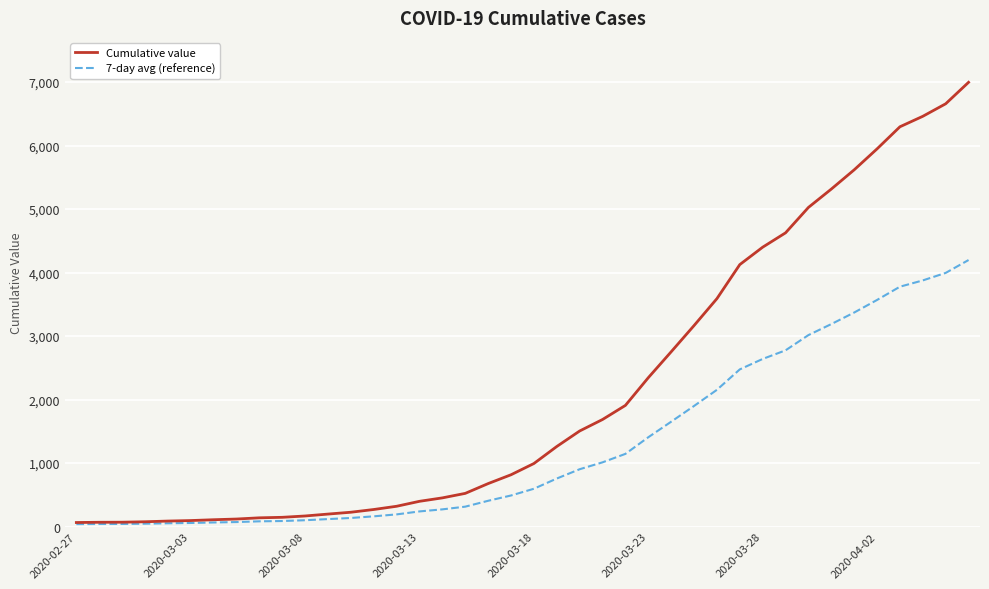

Which series has the largest range (max minus min)?

Cumulative value